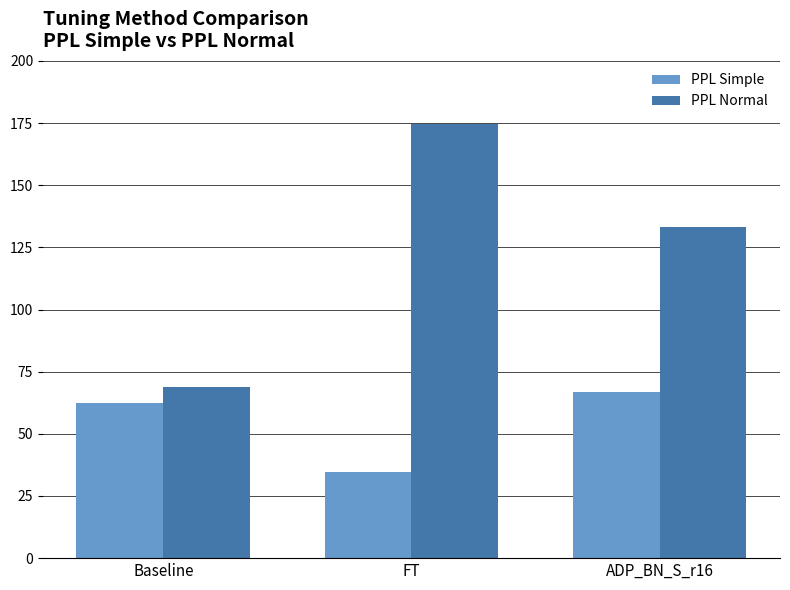

Where is PPL Normal nearest to the value 121?

ADP_BN_S_r16